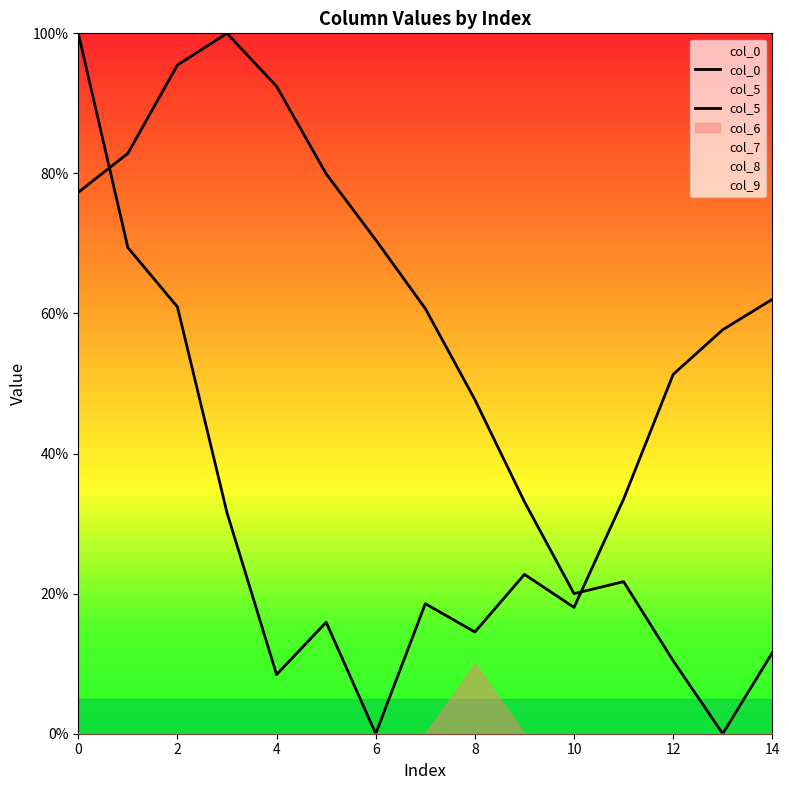

What is the spread (max minus min) of values at 8?

84.0